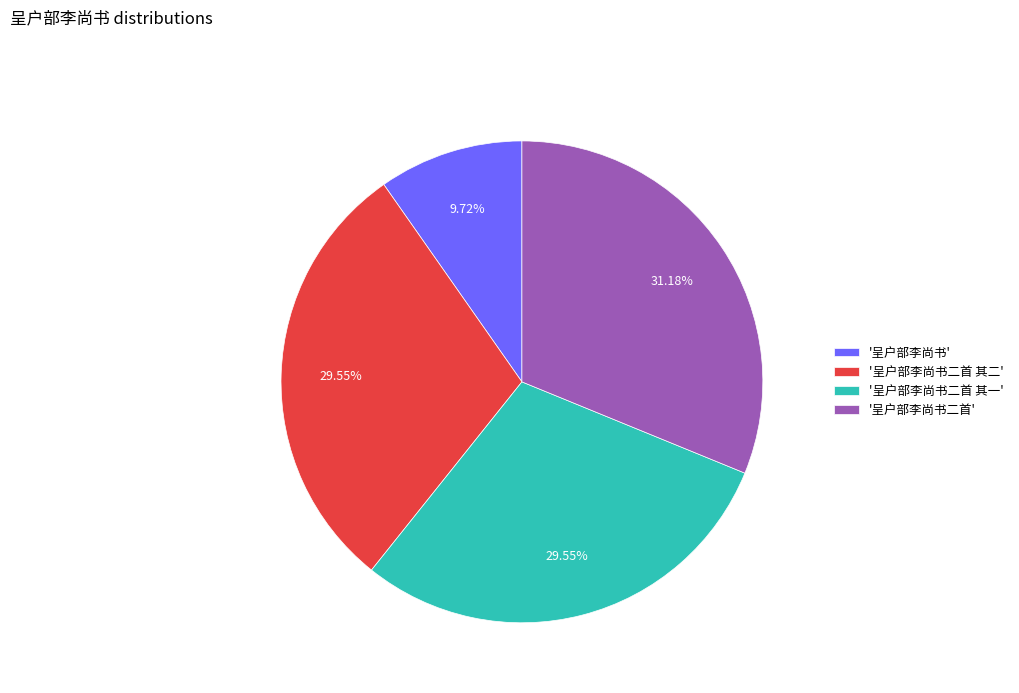

Does '呈户部李尚书二首' account for over 50% of the chart?

No